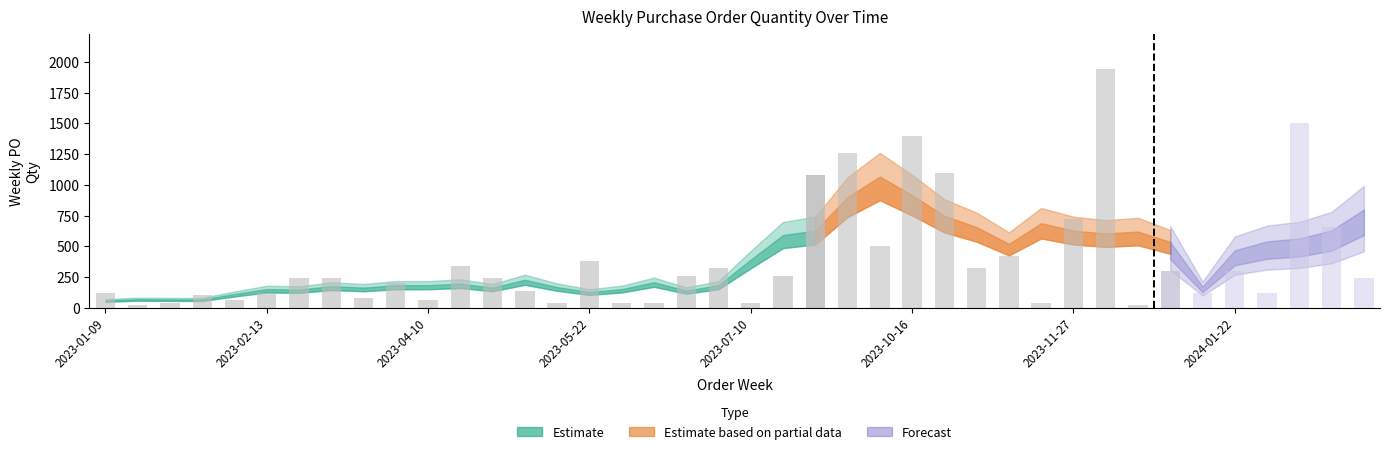

What is the difference between the second highest and minimum values?

1480